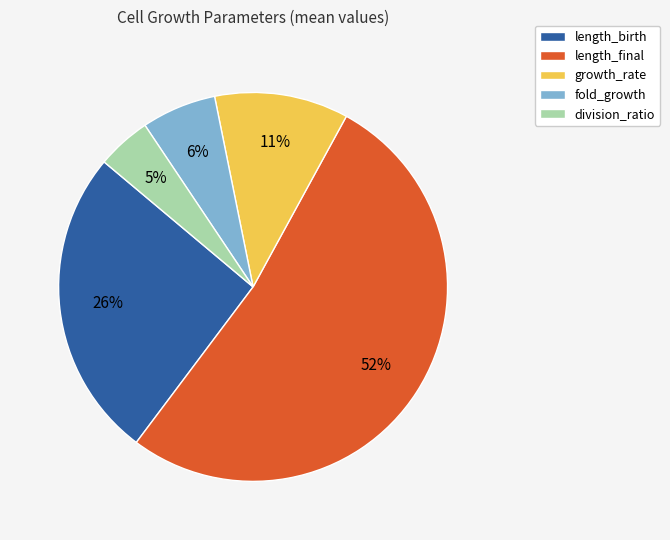

Between fold_growth and length_final, which is larger?

length_final